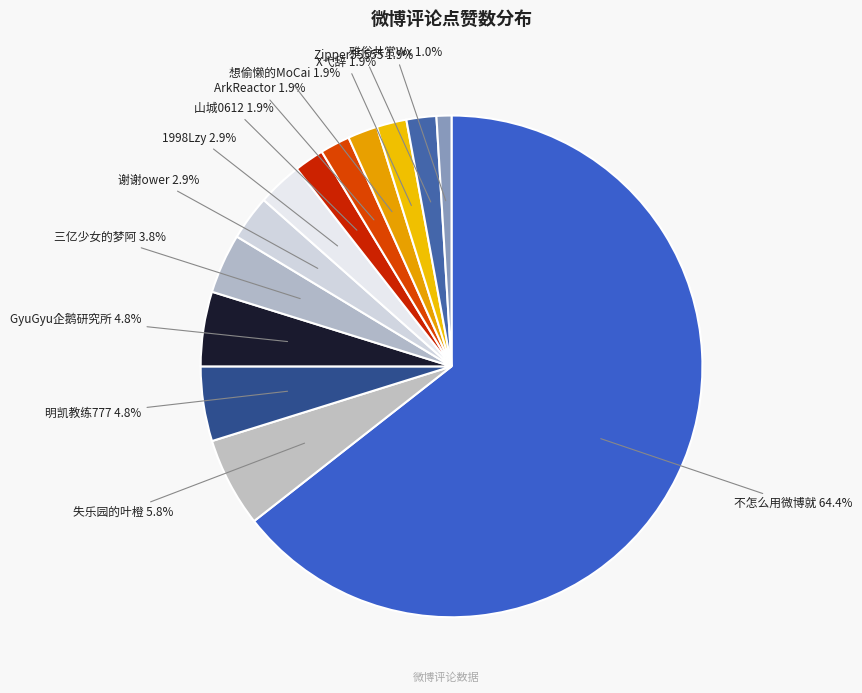

Is it true that 谢谢ower is 3% of the pie?

True